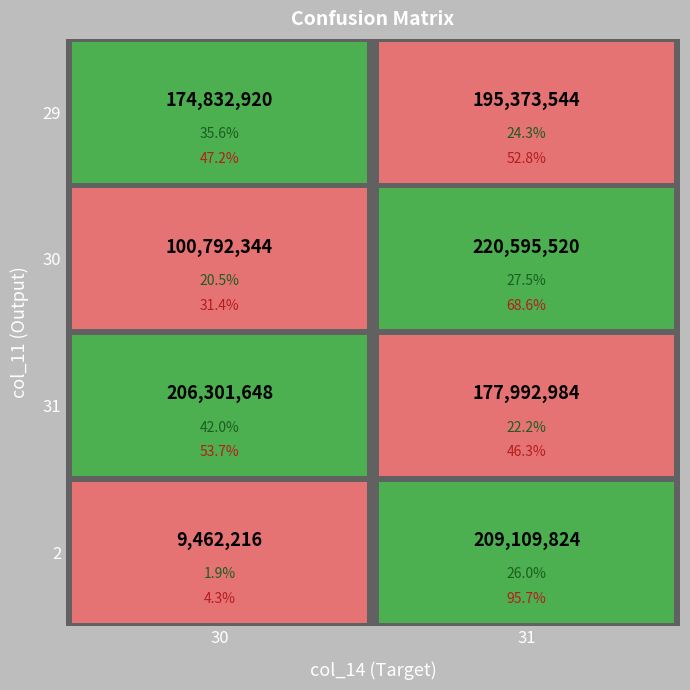

True or false: 31 has a value of 177992984 at 31.

True